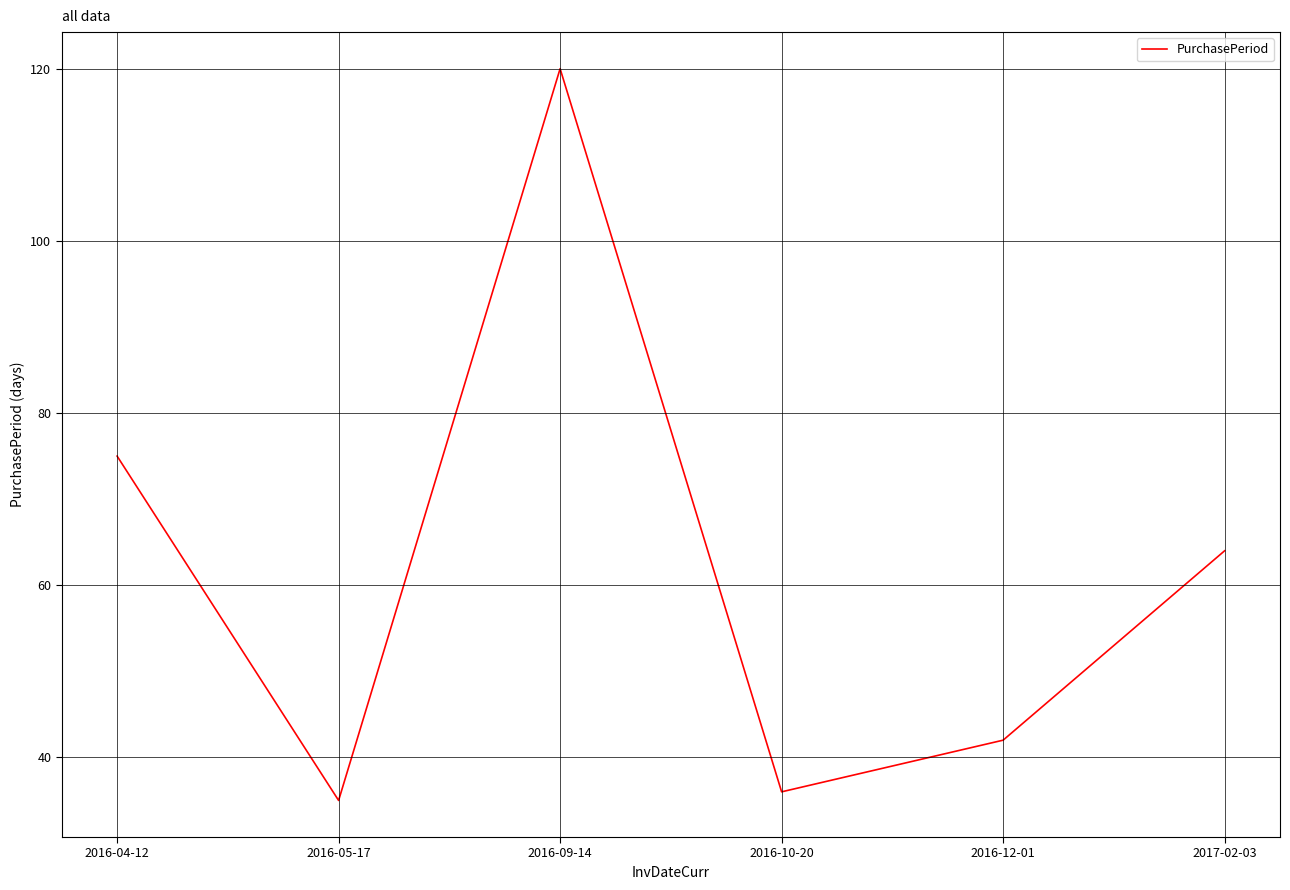

Reading right to left, list all the values displayed in this chart.

2017-02-03=64	2016-12-01=42	2016-10-20=36	2016-09-14=120	2016-05-17=35	2016-04-12=75